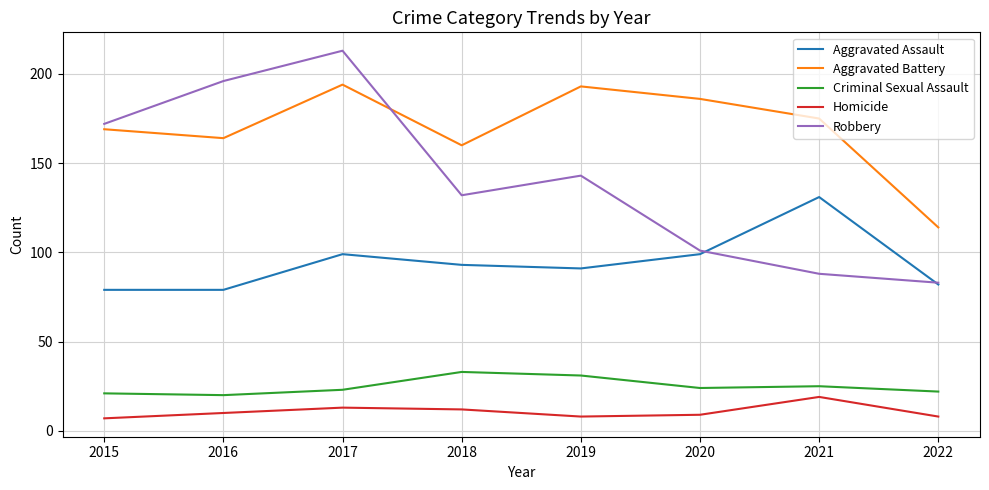

At which category is the sum across all series the highest?

2017